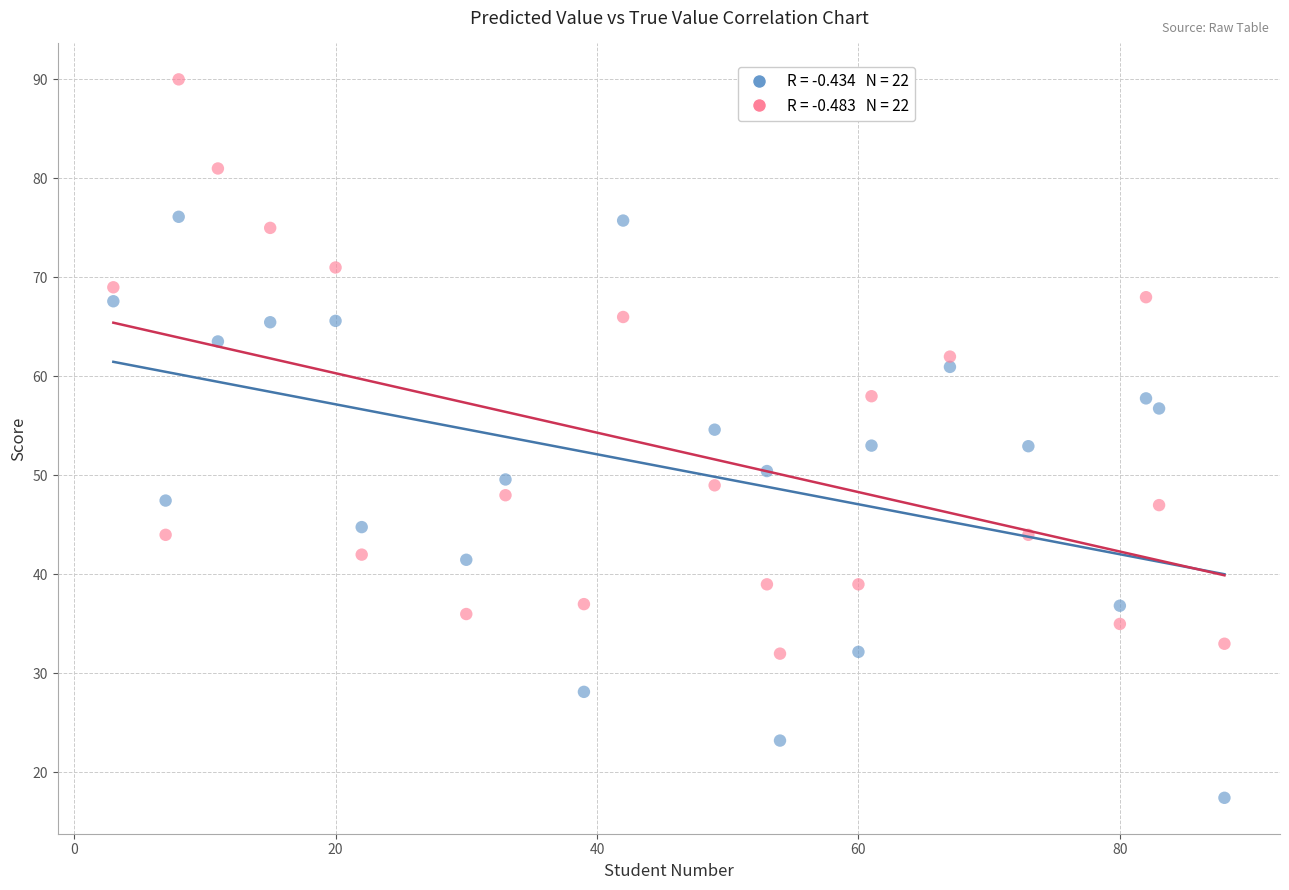

Across all data points, what is the range of Y values (max minus min)?

72.6